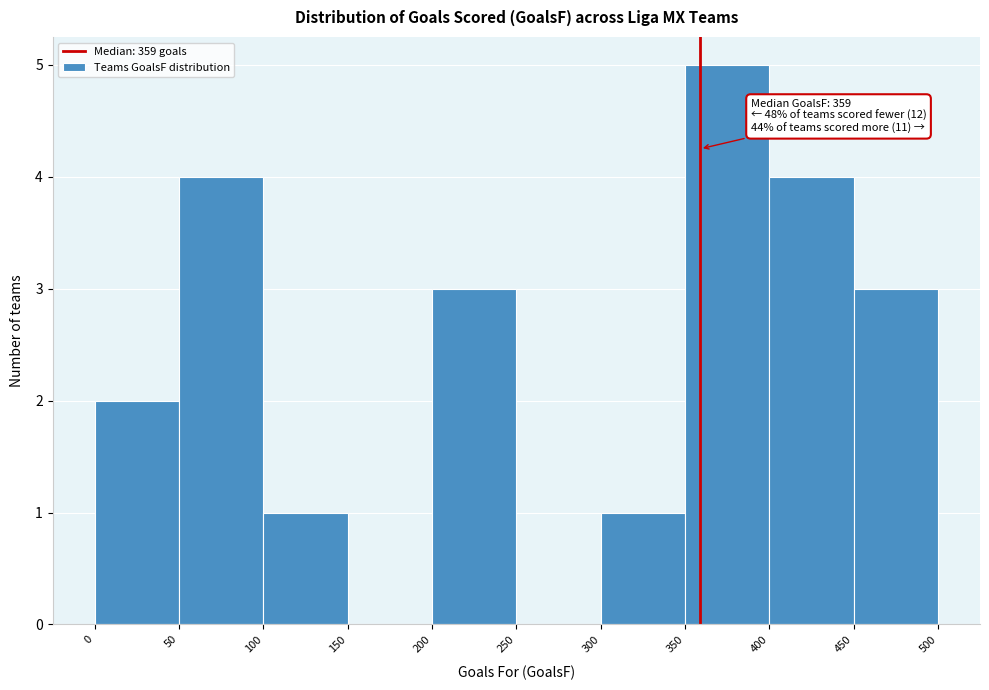

Which range on the x-axis has the tallest bar?

350 to 400